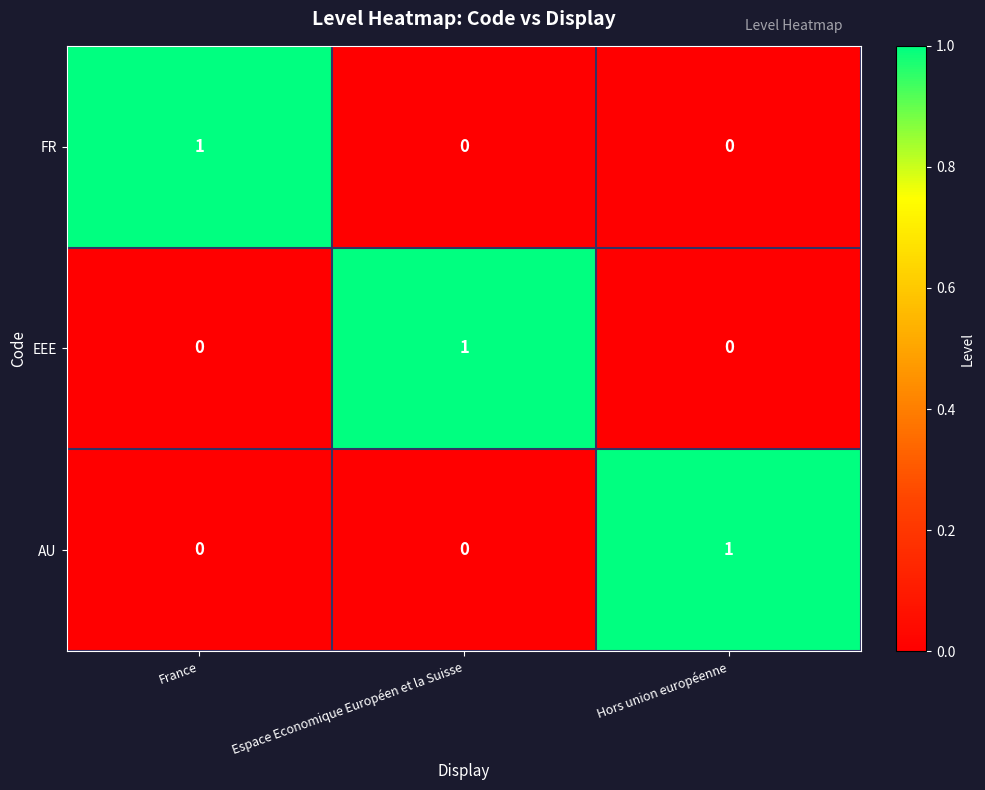

The AU series shows 2 at Hors union européenne. True or false?

False